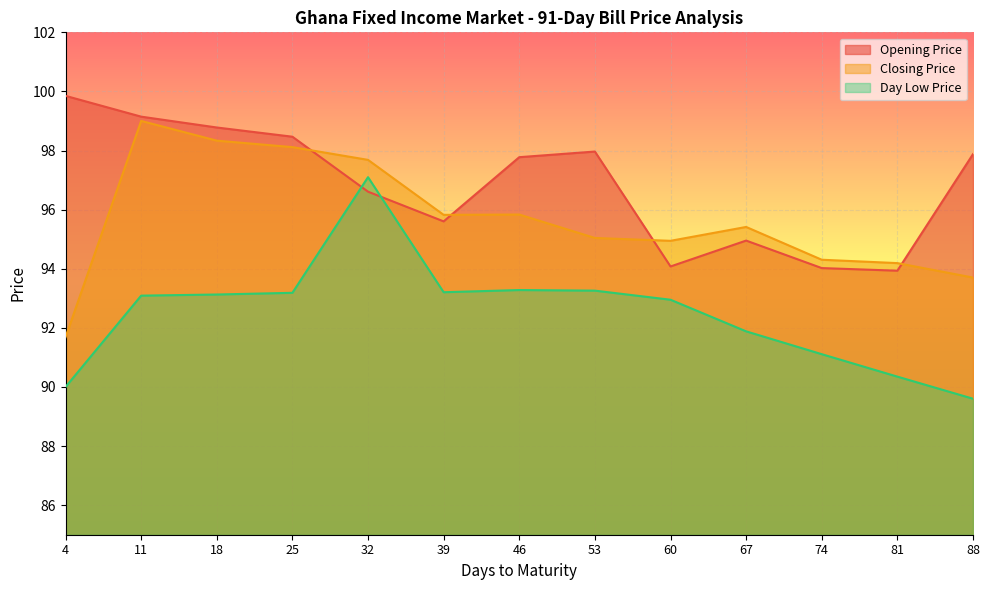

Rank the series at 46 from lowest to highest value.

Day Low Price, Closing Price, Opening Price